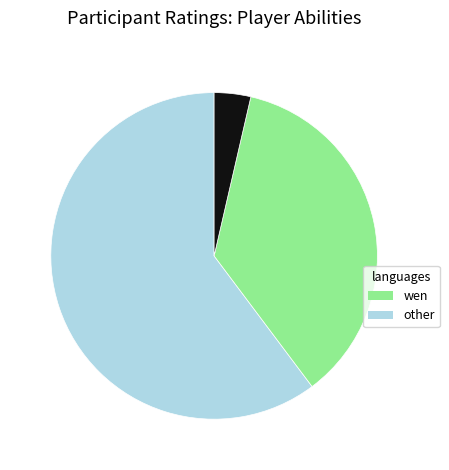

Is there a majority slice in this chart?

Yes